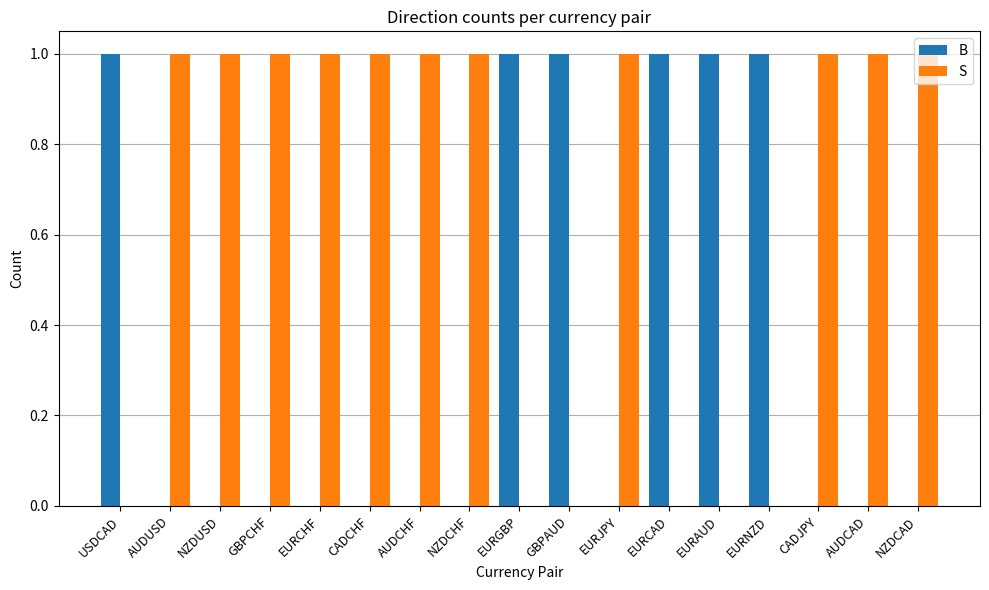

What is the sum of all B values?

6